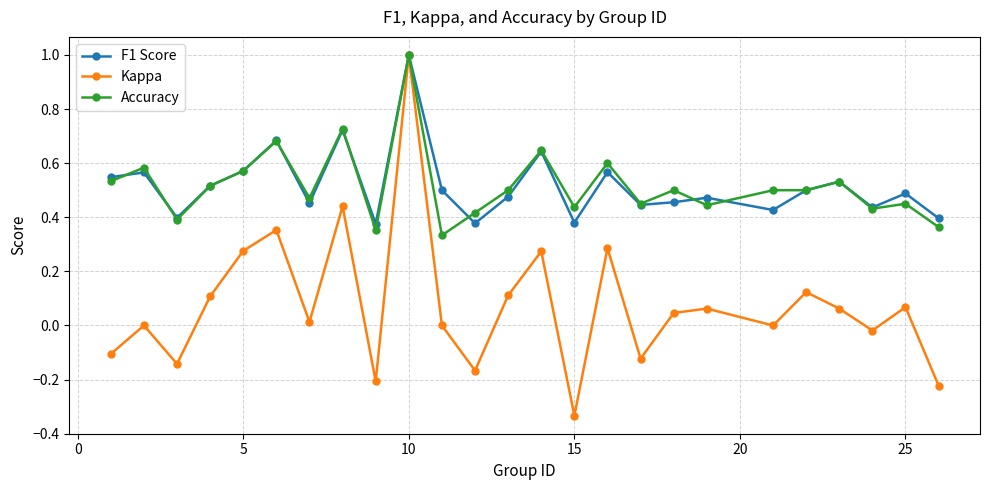

True or false: Kappa has more than 1 points higher than both neighbors.

True